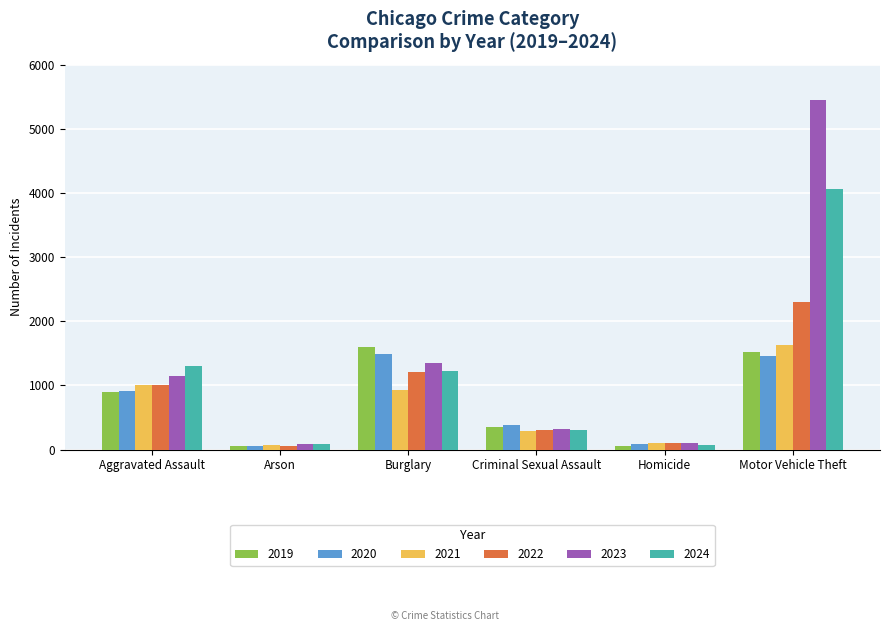

The value of 2022 at Arson is 58. True or false?

True